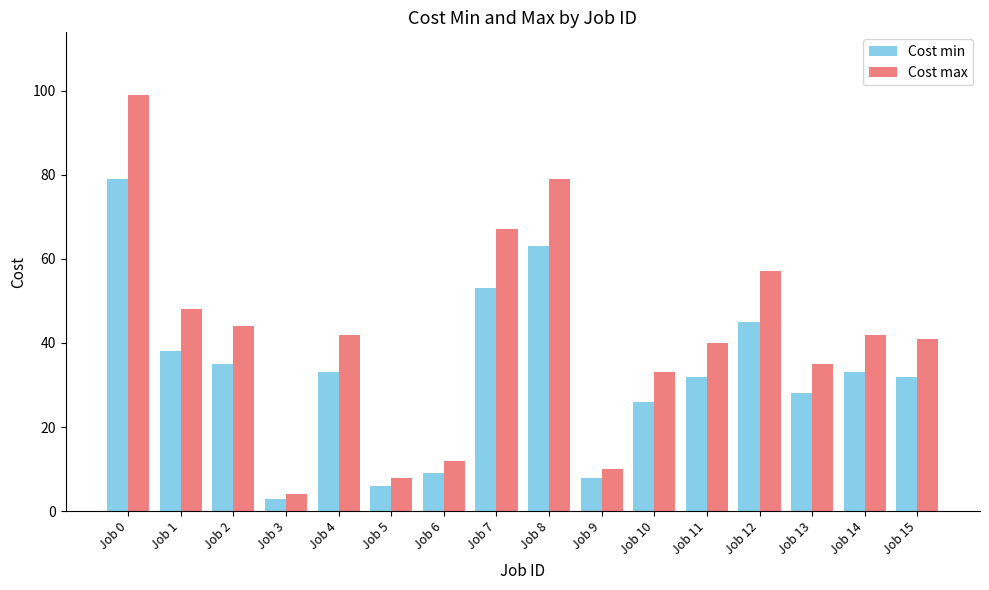

Between Job 1 and Job 3, which series saw the biggest shift?

Cost max